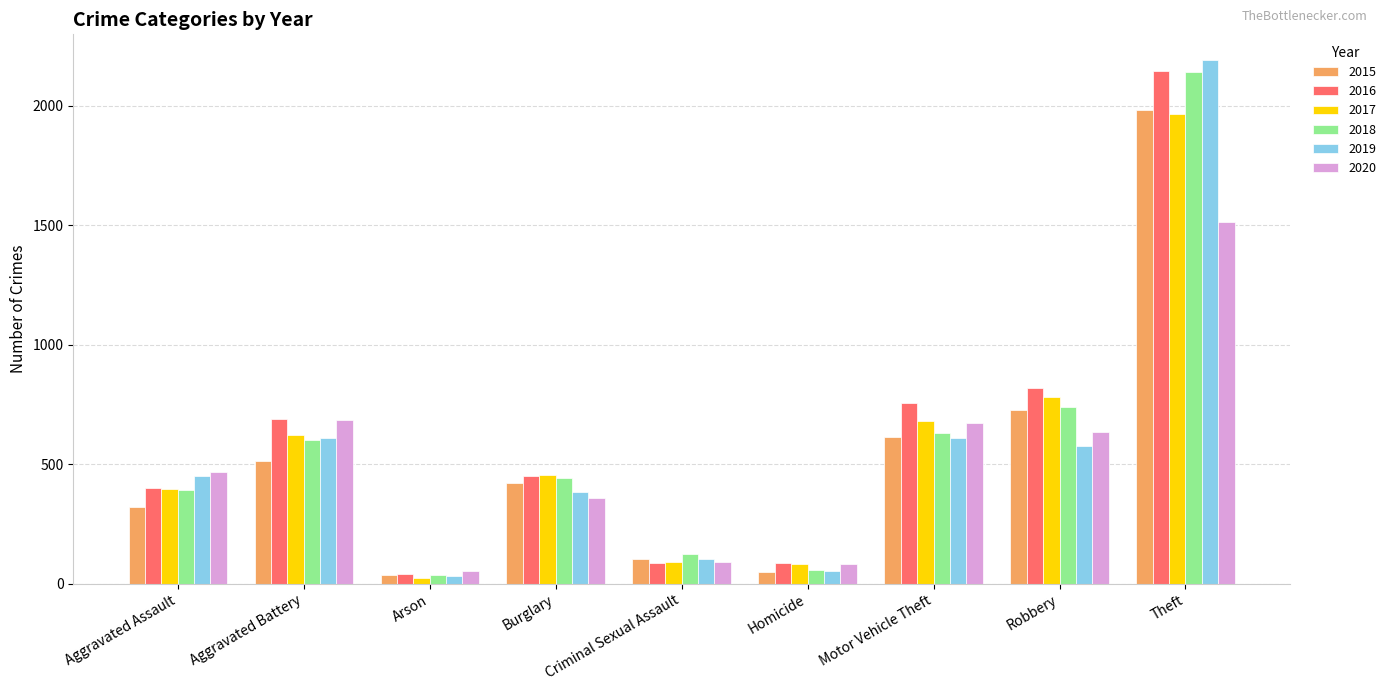

What is the difference between the maximum and minimum values in the 2016 series?

2108